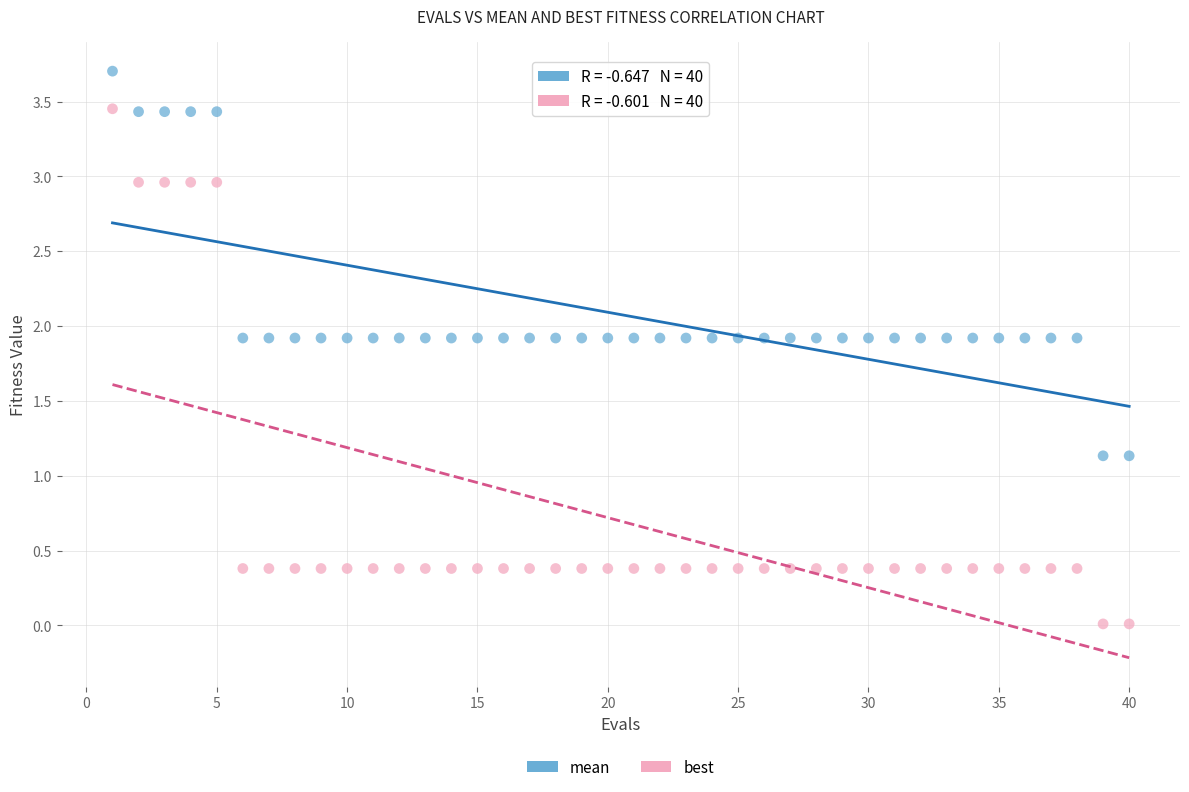

What is the X range (max minus min) for the scatter plot?

39.0